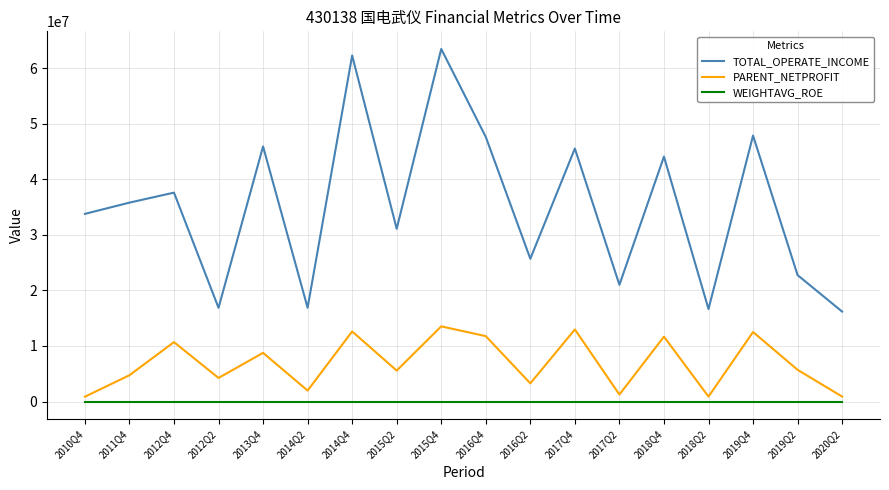

Between 2017Q4 and 2017Q2, which series saw the biggest shift?

TOTAL_OPERATE_INCOME